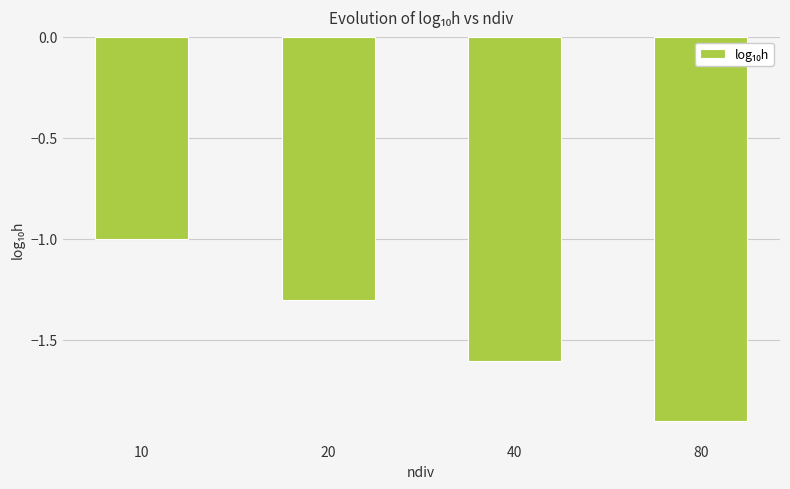

Count the number of data series in this chart.

1